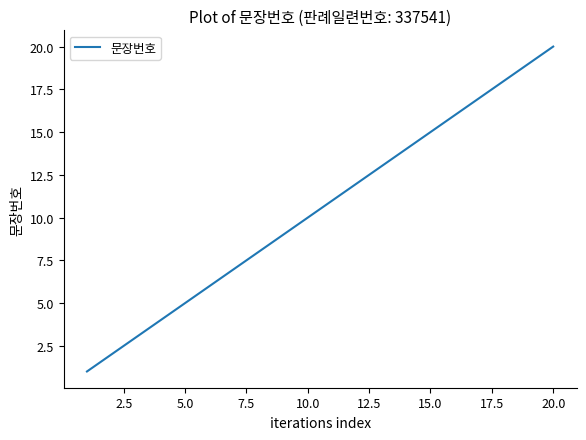

True or false: there are more than 1 points higher than both neighbors.

False